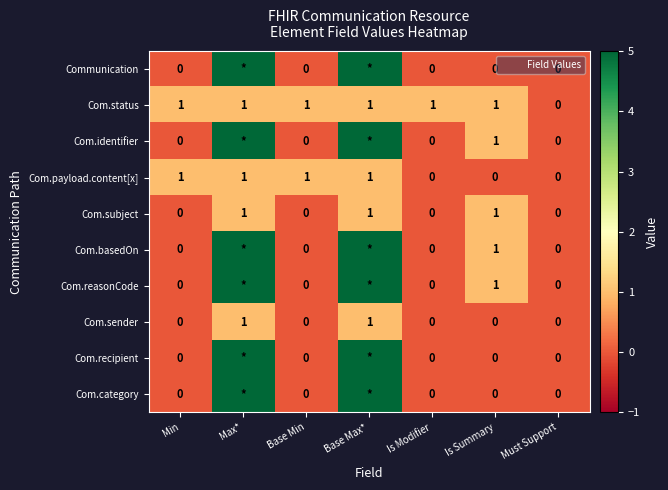

The value of Com.sender at Base Min is 0. True or false?

True